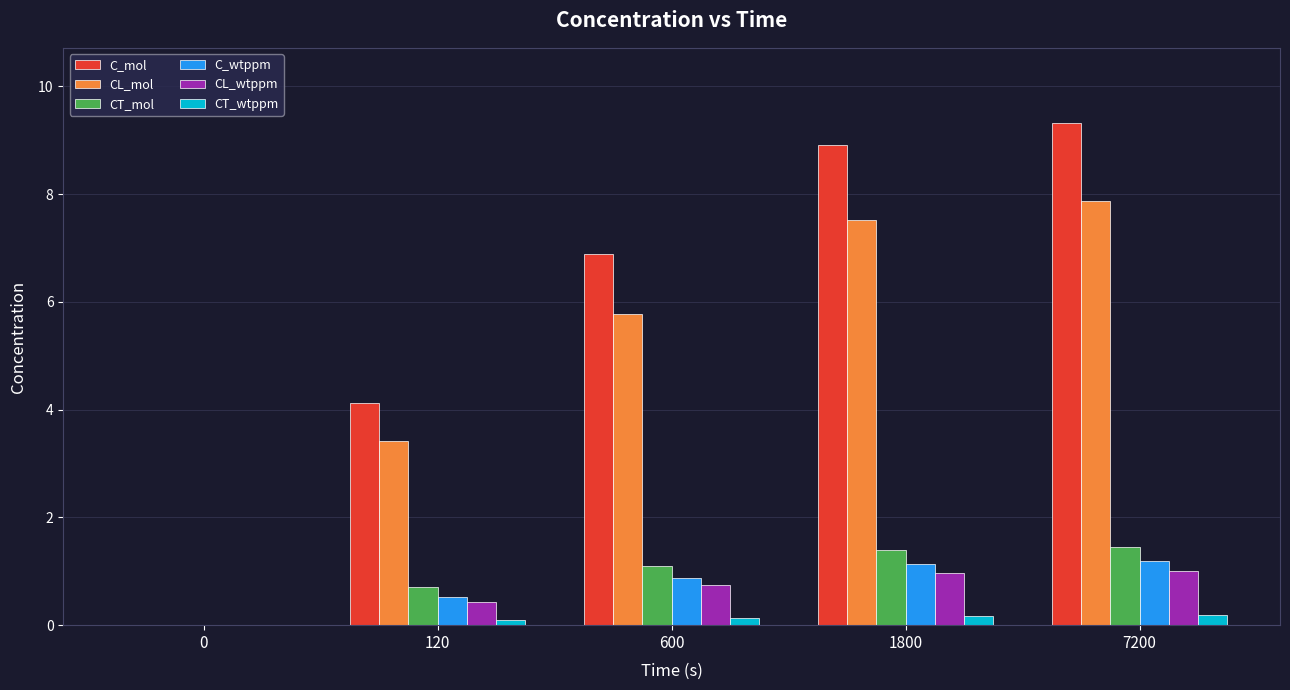

What is the total value across all series at 7200?

21.0